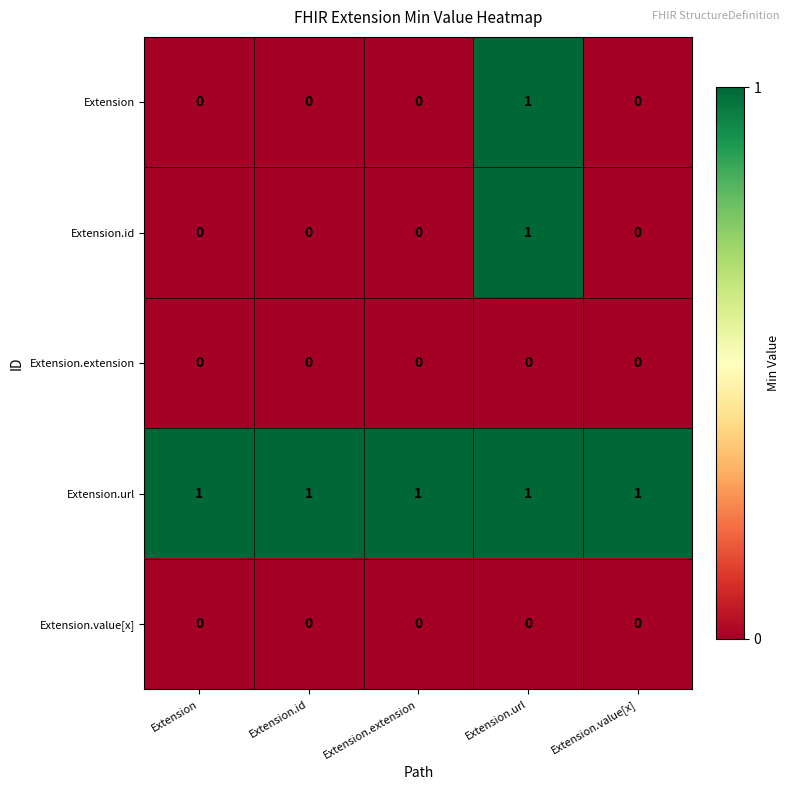

At which category is the sum across all series the highest?

Extension.url